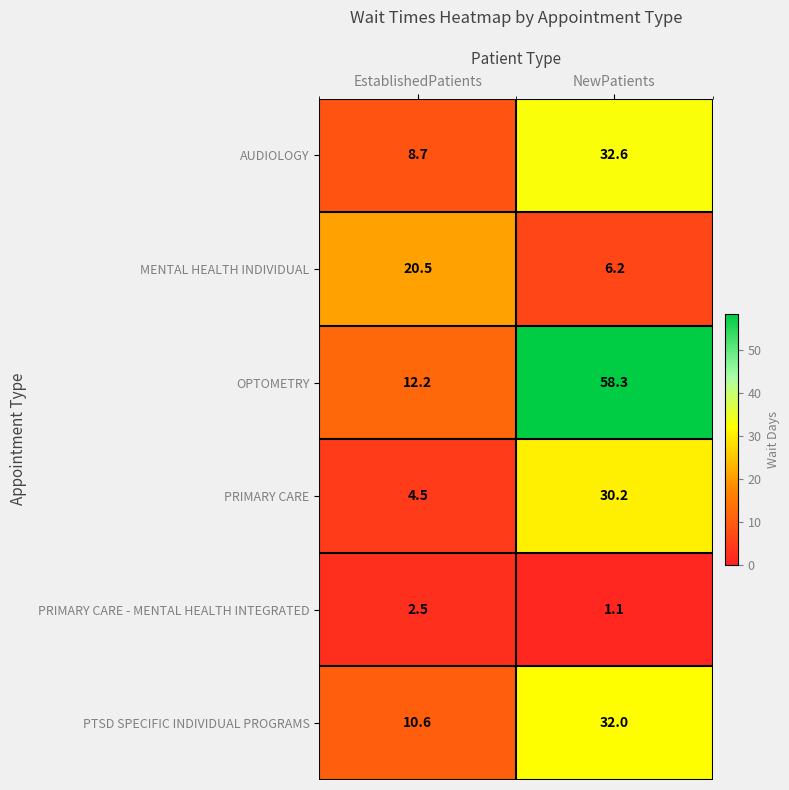

At which label does PRIMARY CARE first exceed 30?

NewPatients